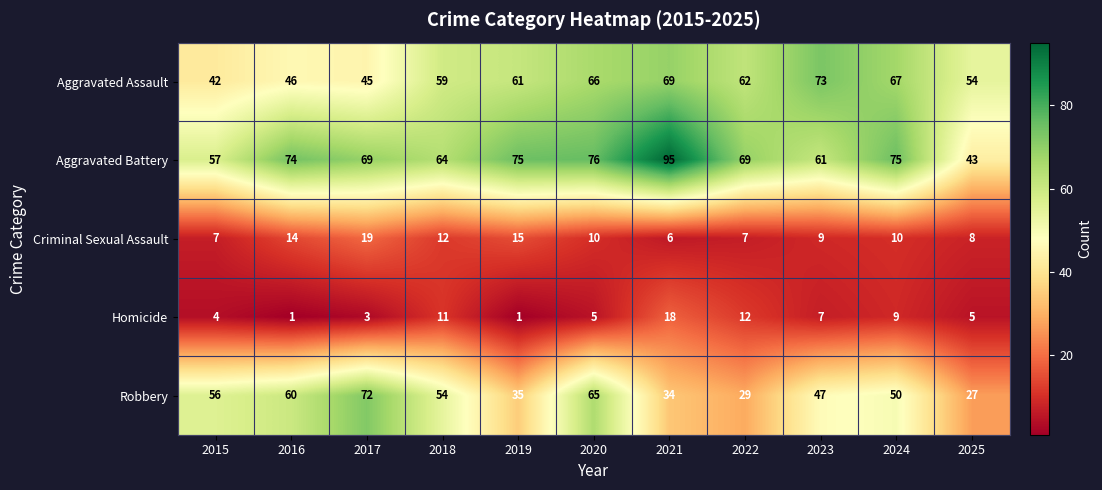

How many values in the Aggravated Assault series are below 61?

5